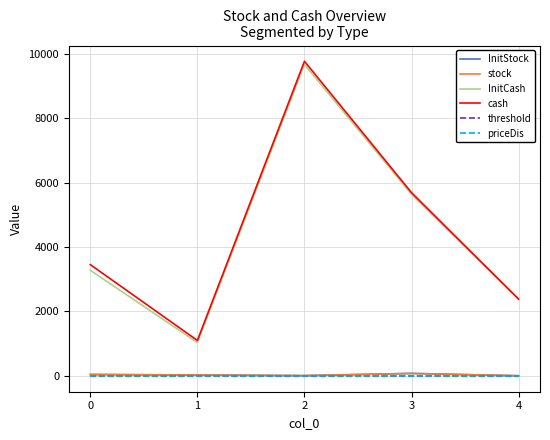

Is it true that InitCash equals 4948.5 at 0?

False